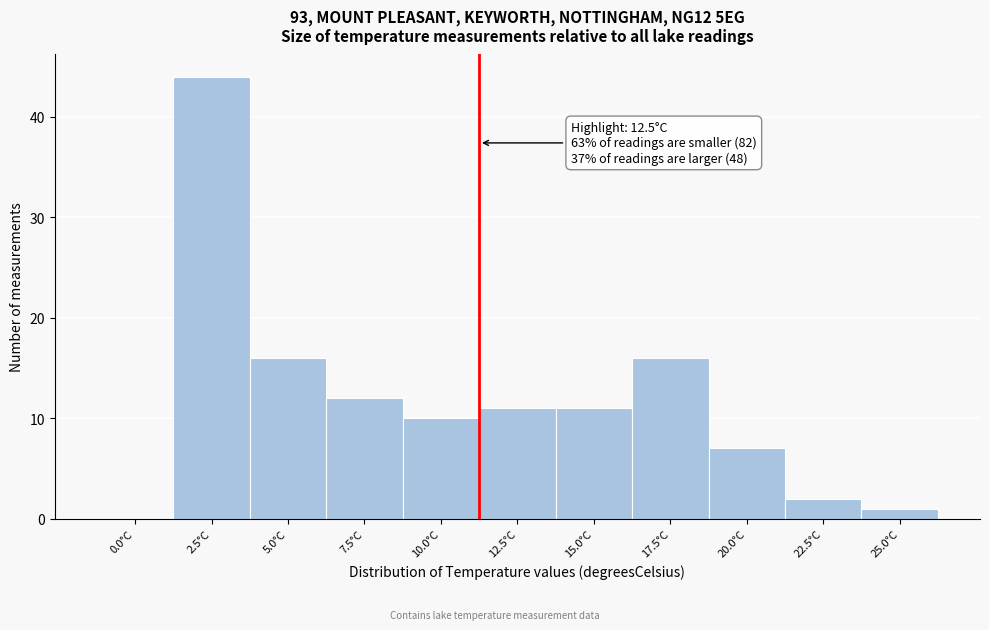

Reading right to left, transcribe all the data shown in this chart.

25.0°C=1	22.5°C=2	20.0°C=7	17.5°C=16	15.0°C=11	12.5°C=11	10.0°C=10	7.5°C=12	5.0°C=16	2.5°C=44	0.0°C=0